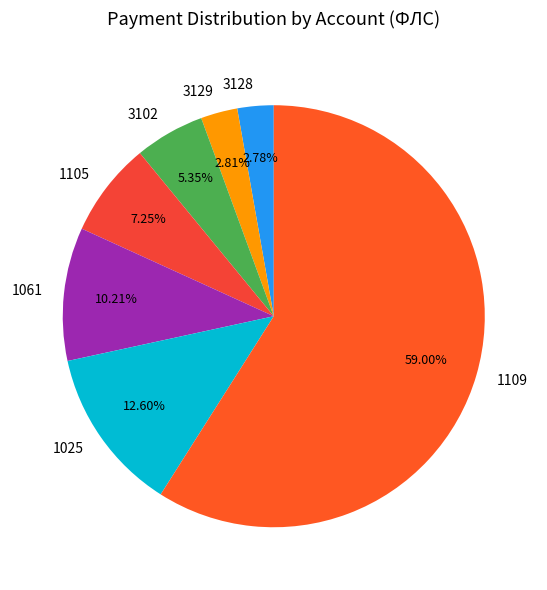

Approximately how many times larger is the value at 3128 compared to 3102?

0.5